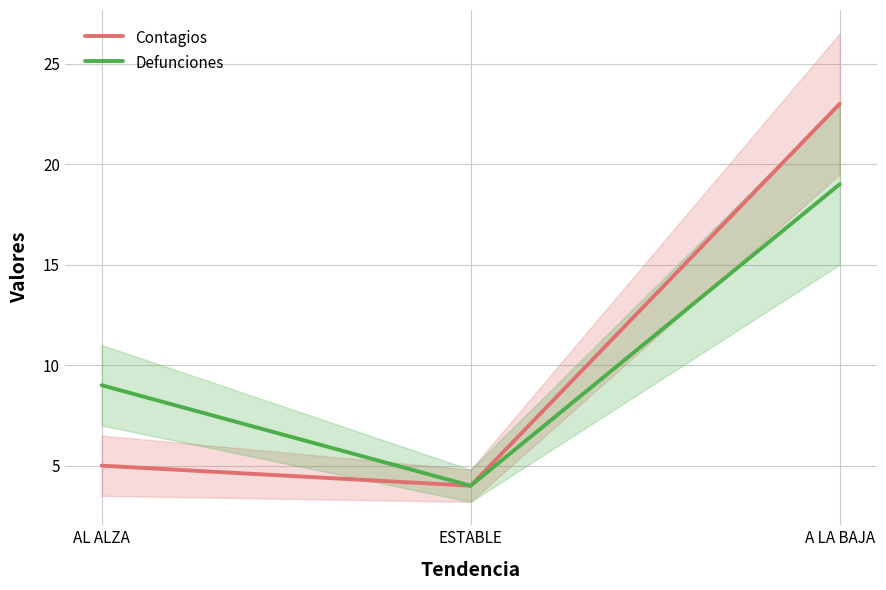

At which label is Defunciones closest to 11?

AL ALZA